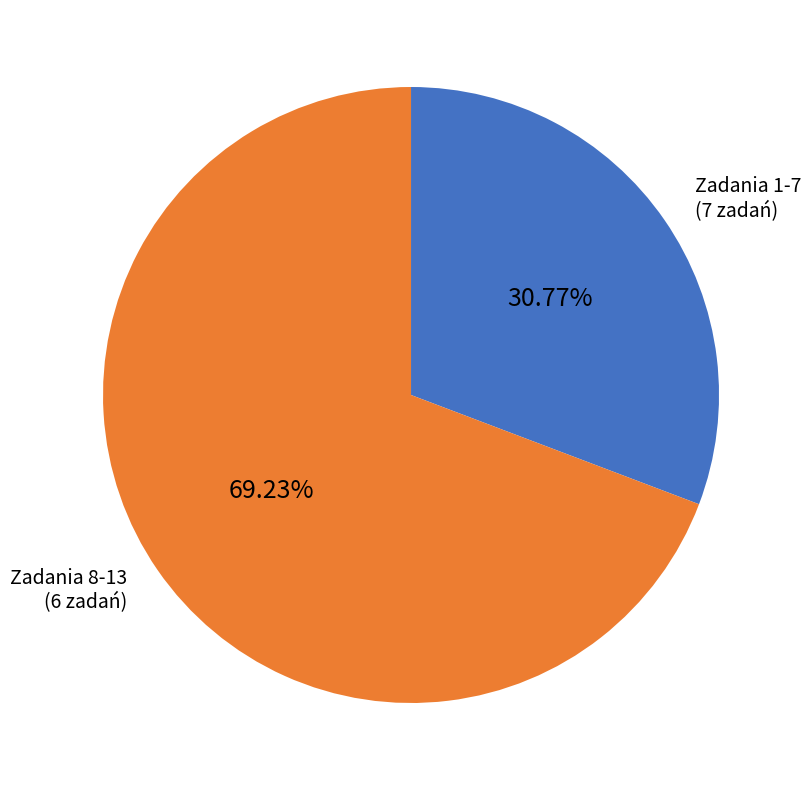

Is the sum of Zadania 8-13 (6 zadań) and Zadania 1-7 (7 zadań) greater than half?

Yes